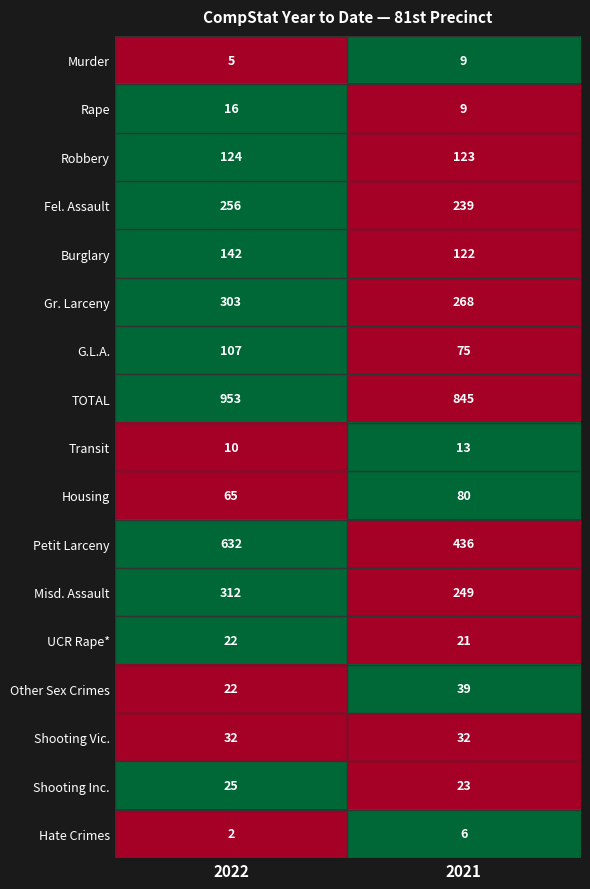

At which category is the sum across all series the highest?

2022